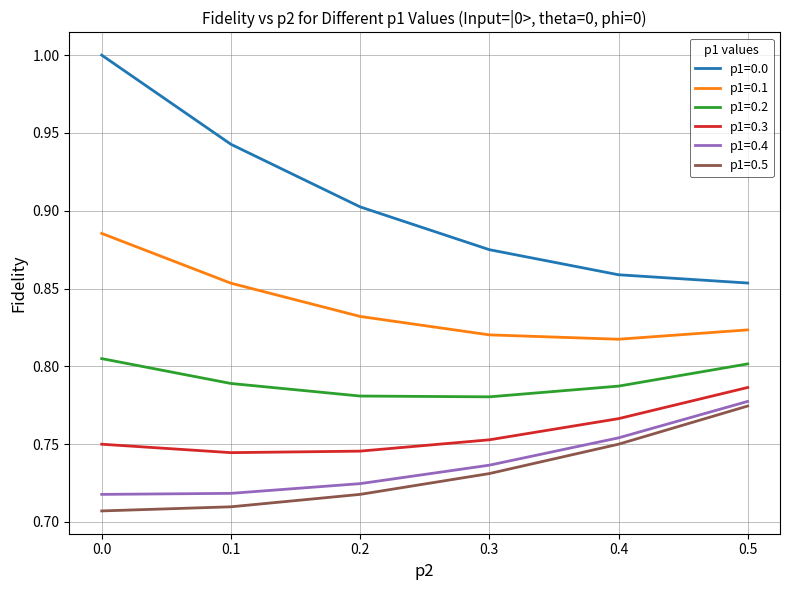

What are all the series names shown in the legend?

p1=0.0, p1=0.1, p1=0.2, p1=0.3, p1=0.4, p1=0.5